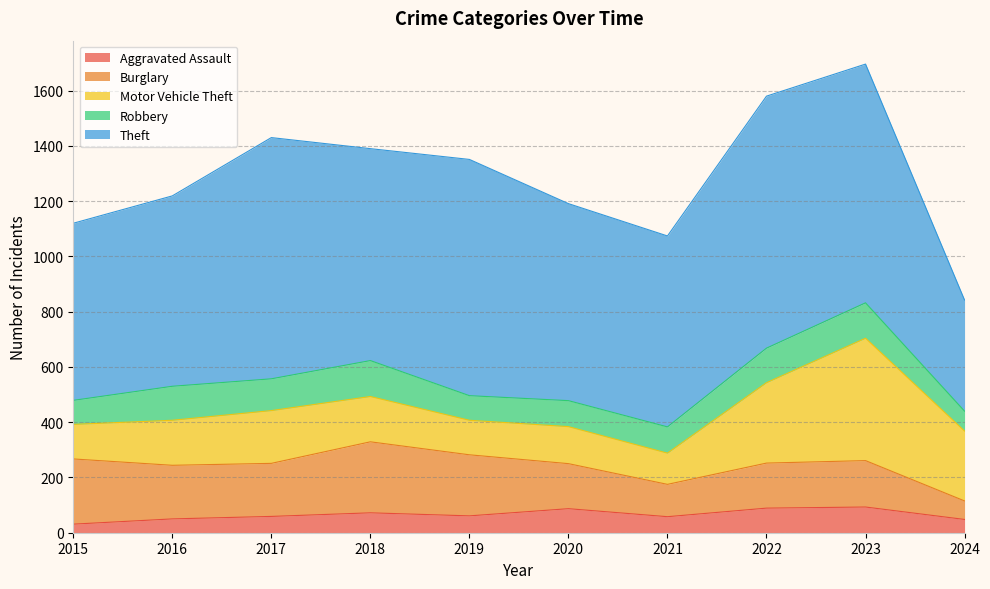

Between 2015 and 2024, which series saw the biggest shift?

Theft